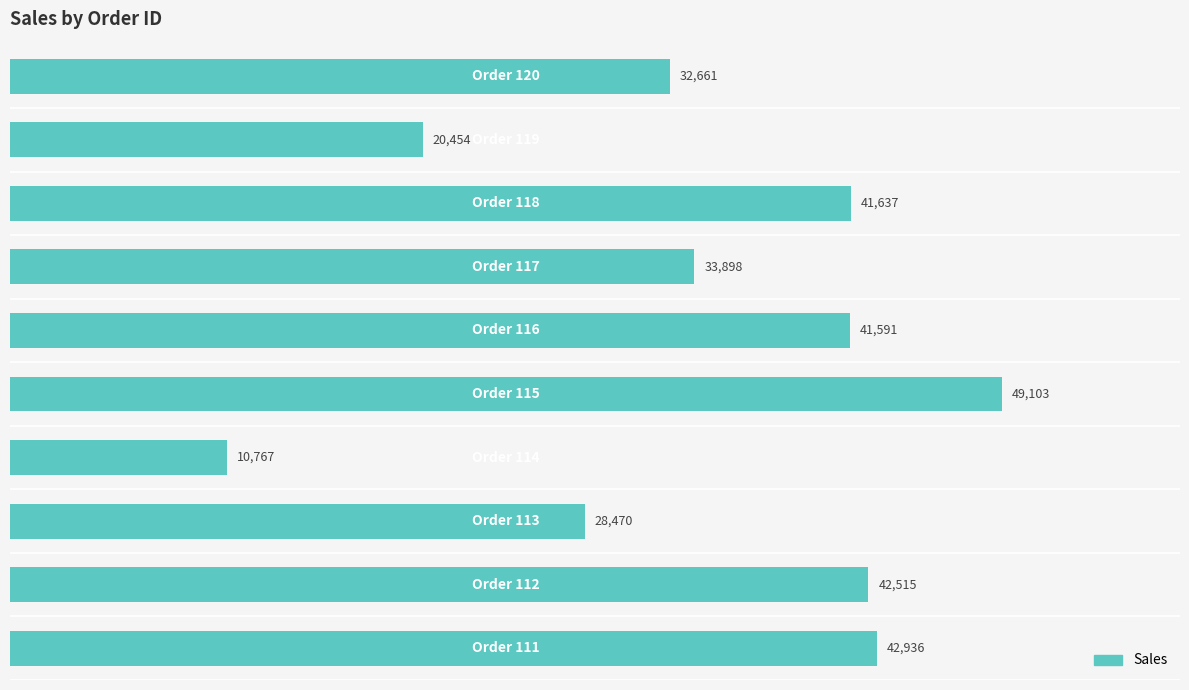

Reading bottom to top, extract all data points from this chart.

42936	42515	28470	10767	49103	41591	33898	41637	20454	32661